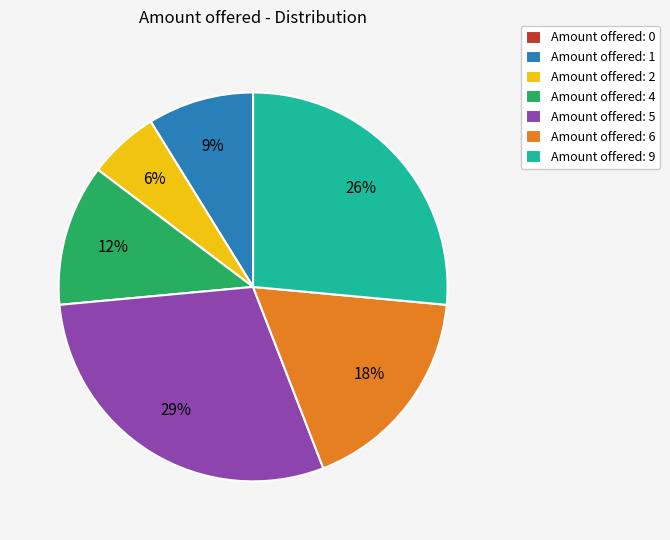

The Amount offered: 9 slice represents 20% of the pie. True or false?

False